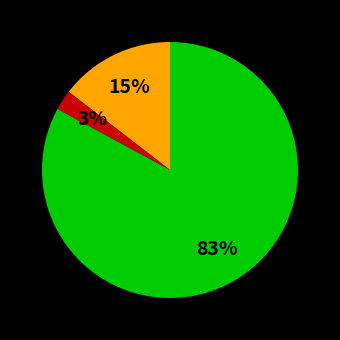

To the nearest percent, what is the average slice percentage?

33%